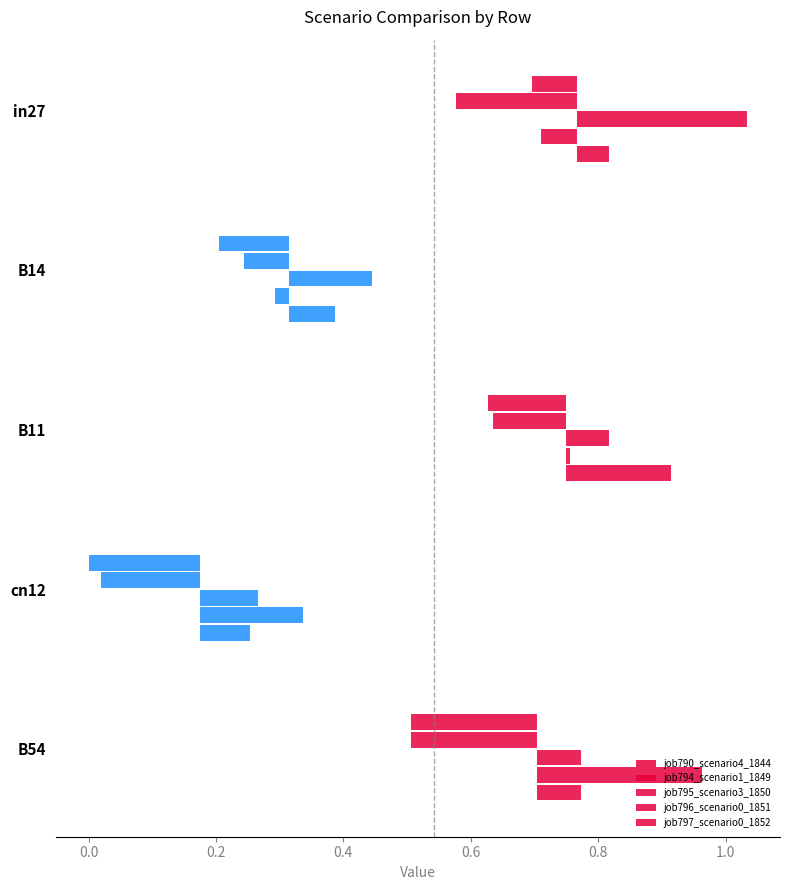

Which label corresponds to the largest value in the chart?

in27